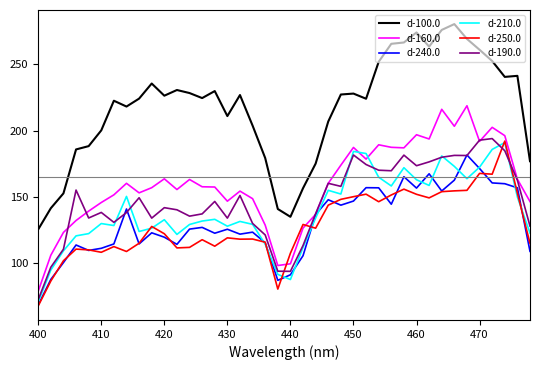

Which series has the widest spread of values?

d-100.0